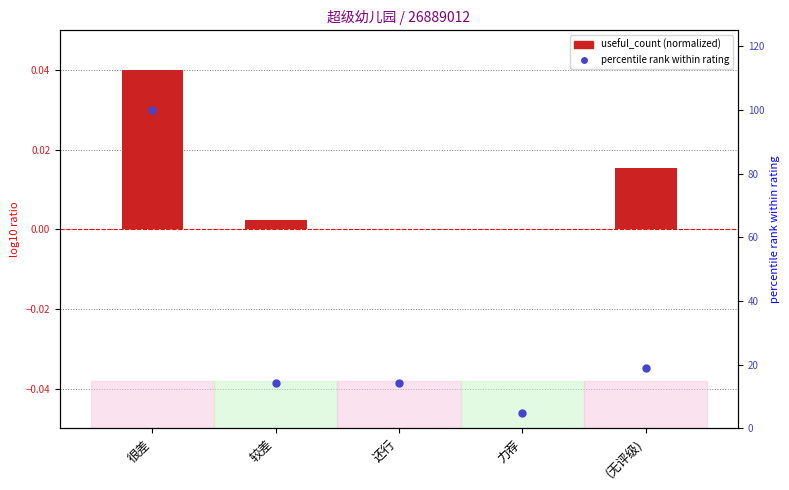

What are all the series names shown in the legend?

useful_count (normalized), percentile rank within rating